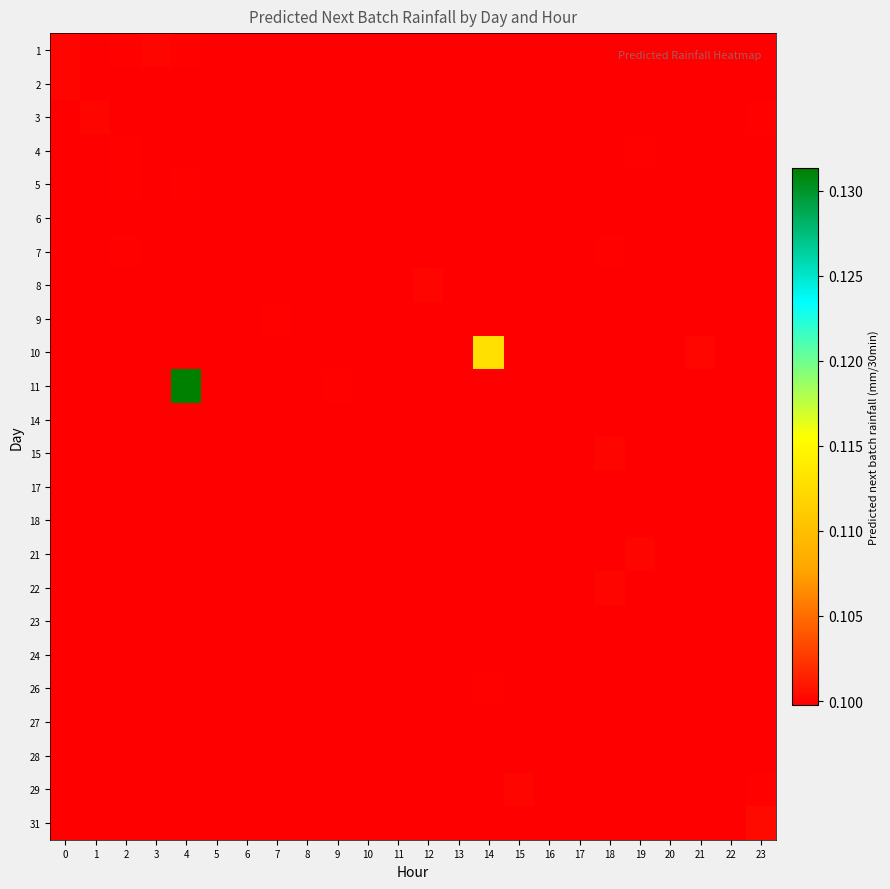

At which category does the chart reach its peak across all series?

4